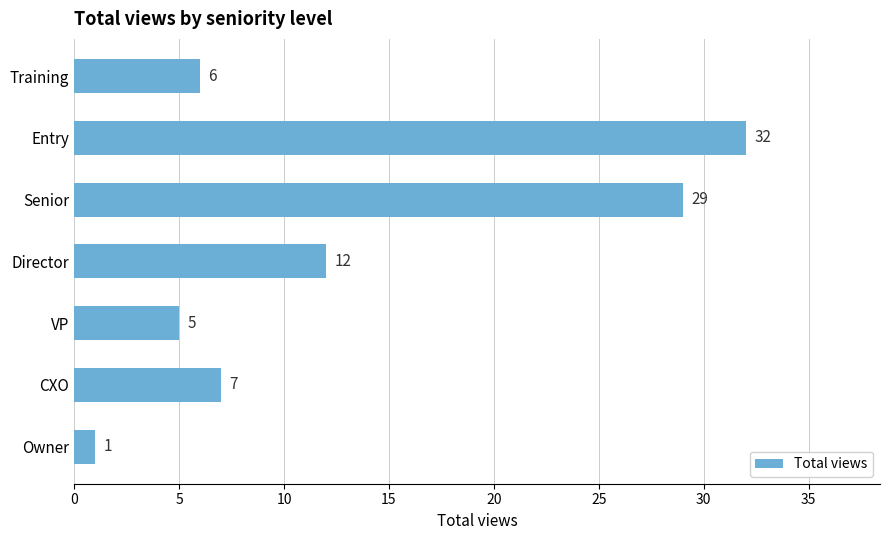

At which label is the value closest to 16?

Director